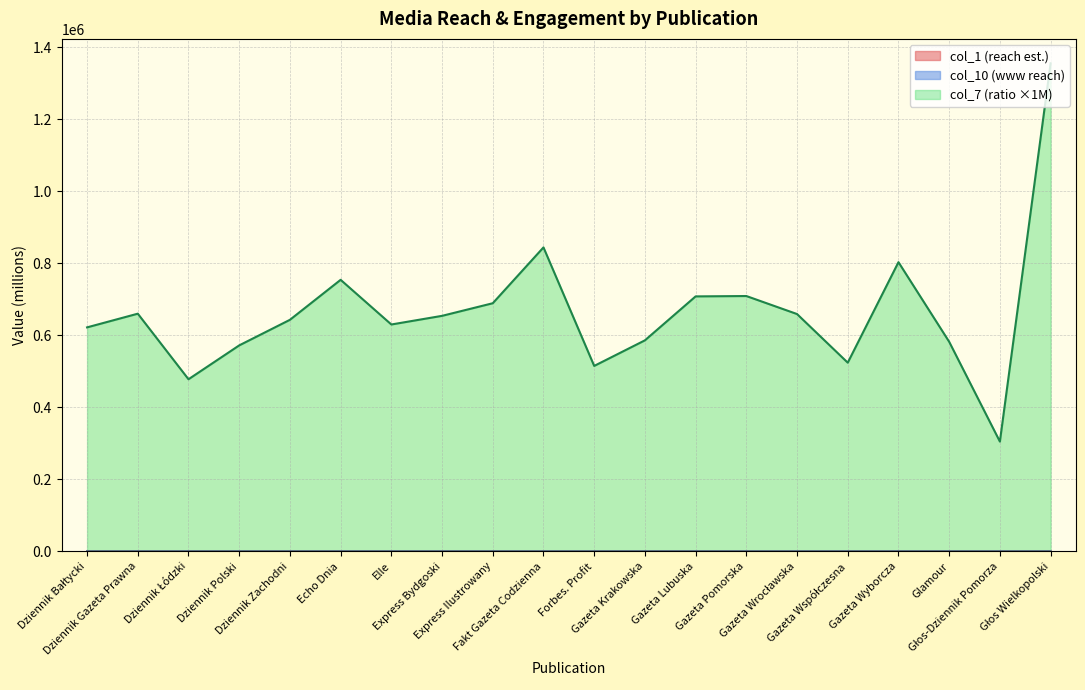

How many times do col_1 and col_10 cross each other?

12